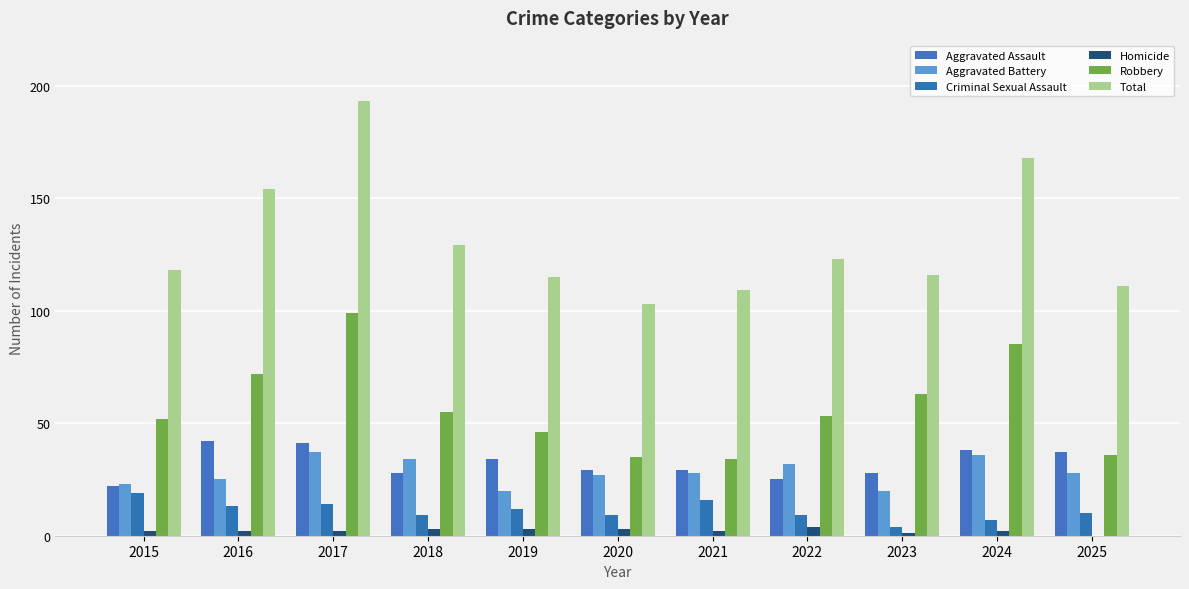

Rank the categories by Total value from lowest to highest.

2020, 2021, 2025, 2019, 2023, 2015, 2022, 2018, 2016, 2024, 2017